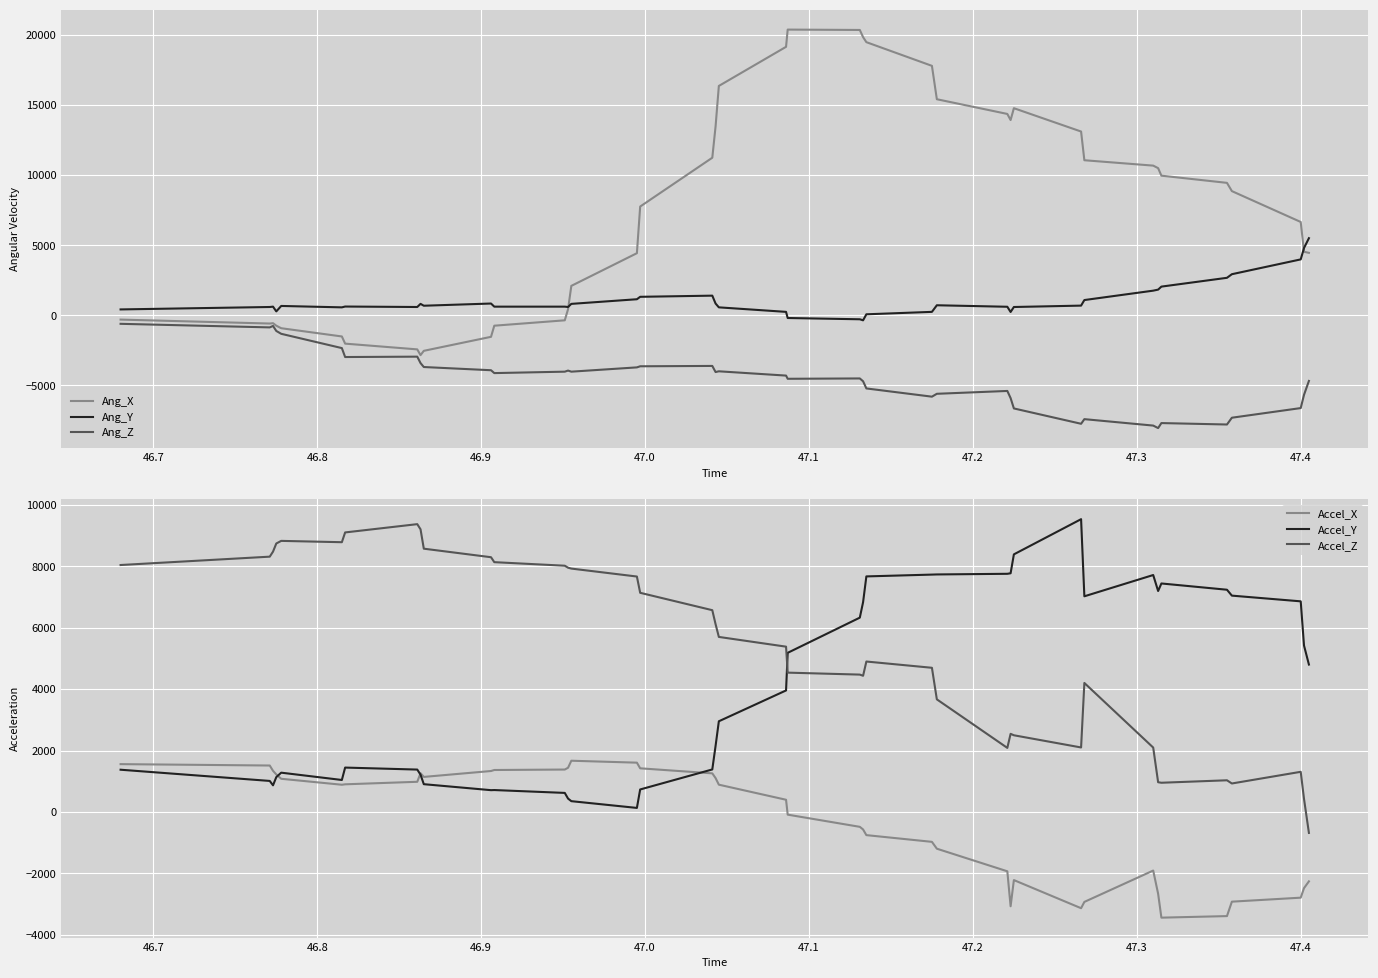

After their last crossing, which series has the higher values: Accel_Y or Accel_X?

Accel_Y